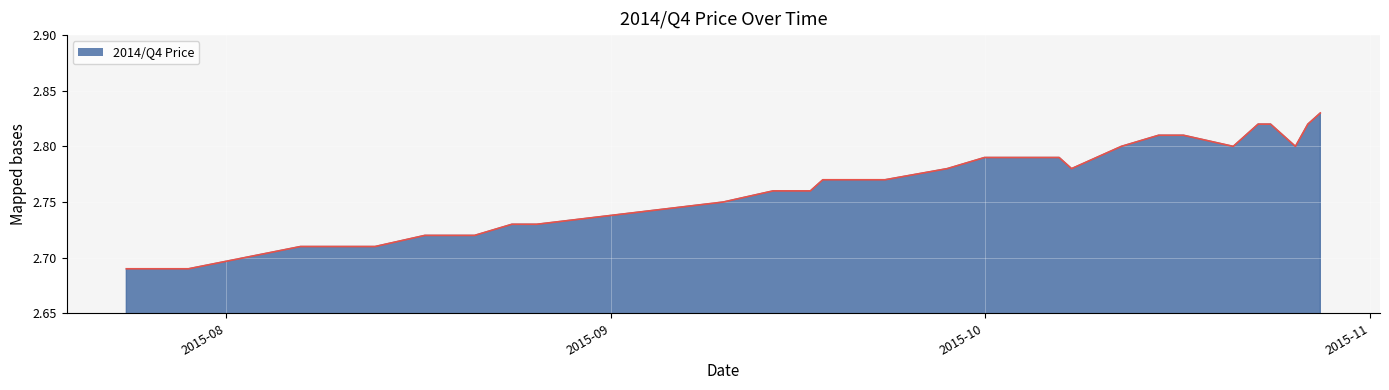

How many points are lower than both their immediate neighbors (excluding endpoints)?

3